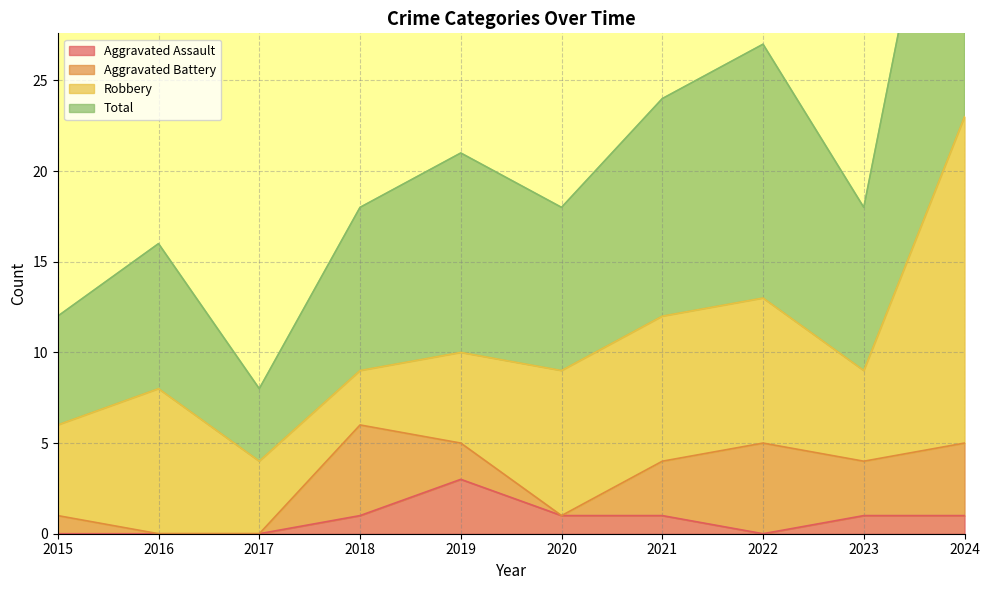

At which category is the sum across all series the highest?

2024